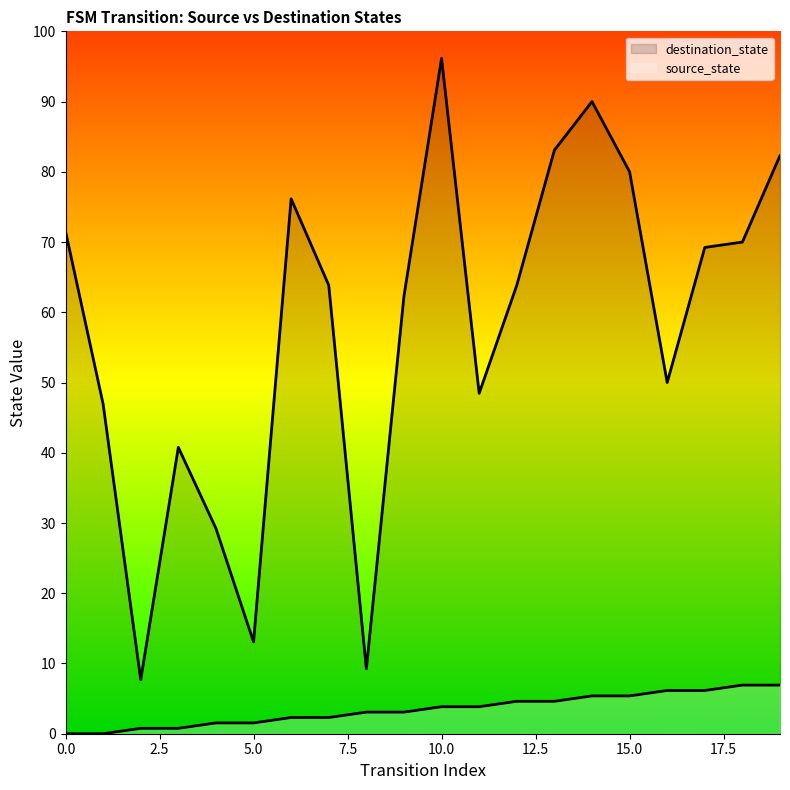

How many interior local valleys does the destination_state series have?

5